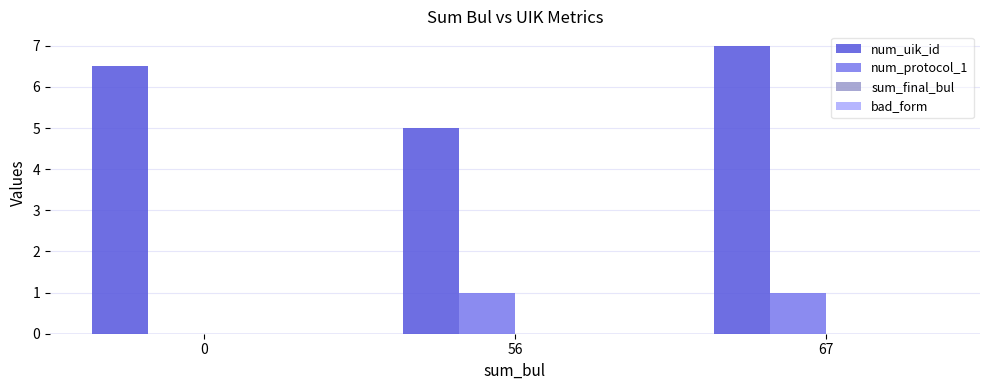

True or false: num_protocol_1 has a value of -0.6 at 0.

False